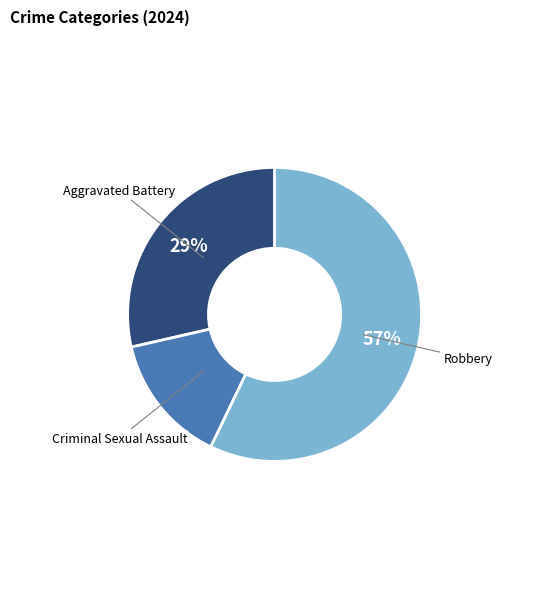

Rank the categories by value from lowest to highest.

Criminal Sexual Assault, Aggravated Battery, Robbery